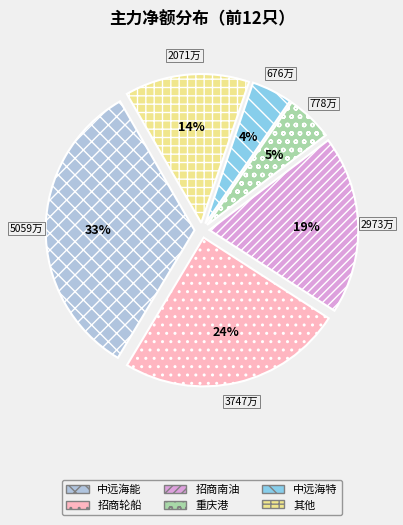

Which has a higher value, 重庆港 or 招商轮船?

招商轮船